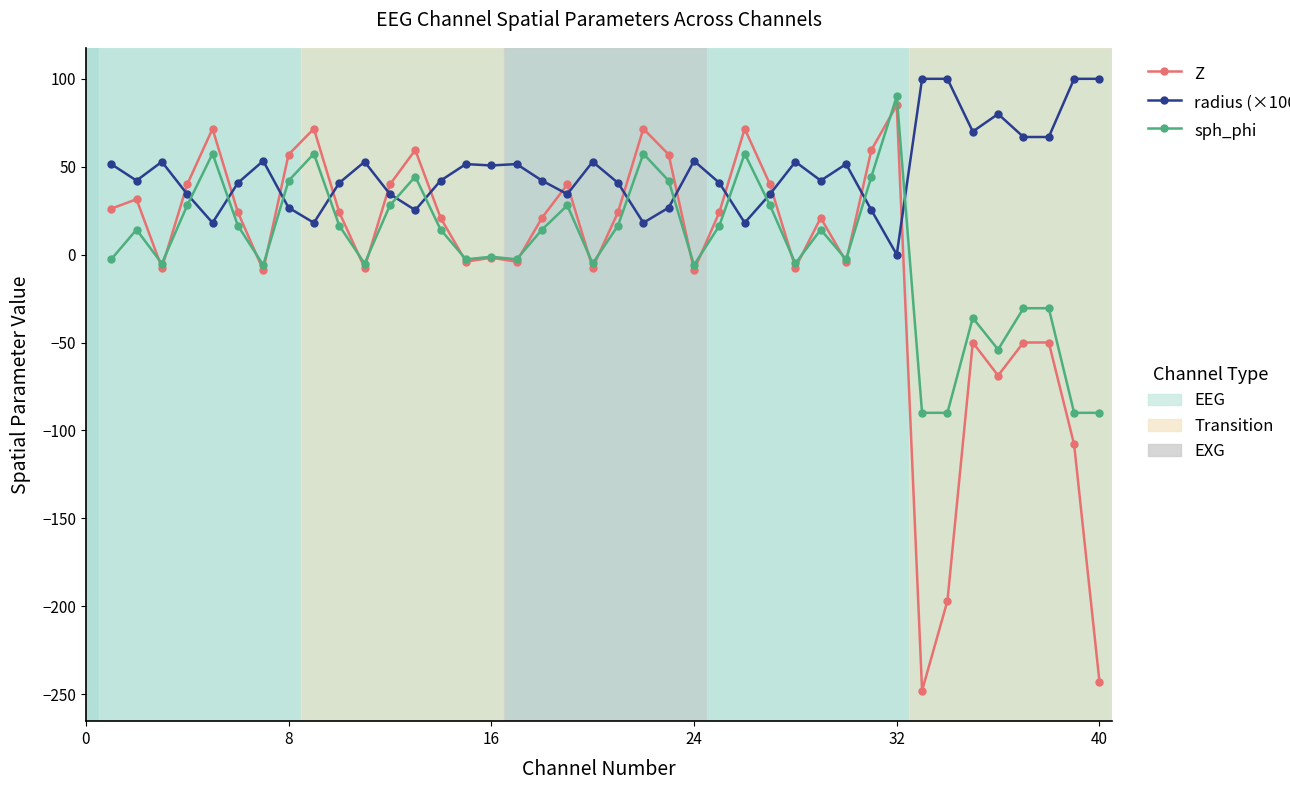

What is the smallest value displayed?

-248.0